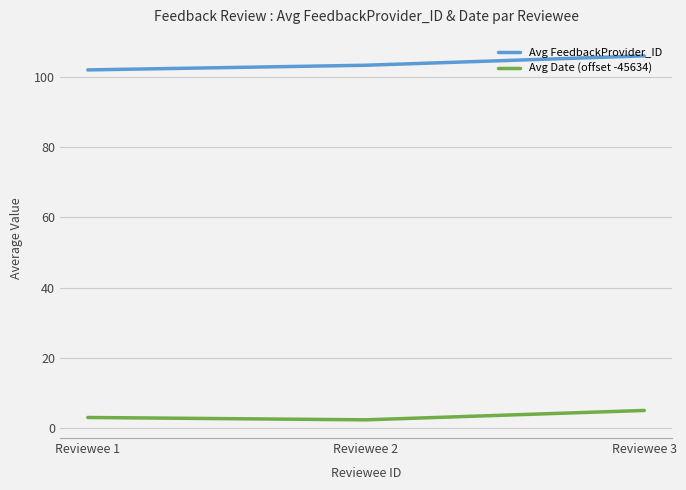

Which series has the largest total across all categories?

Avg FeedbackProvider_ID